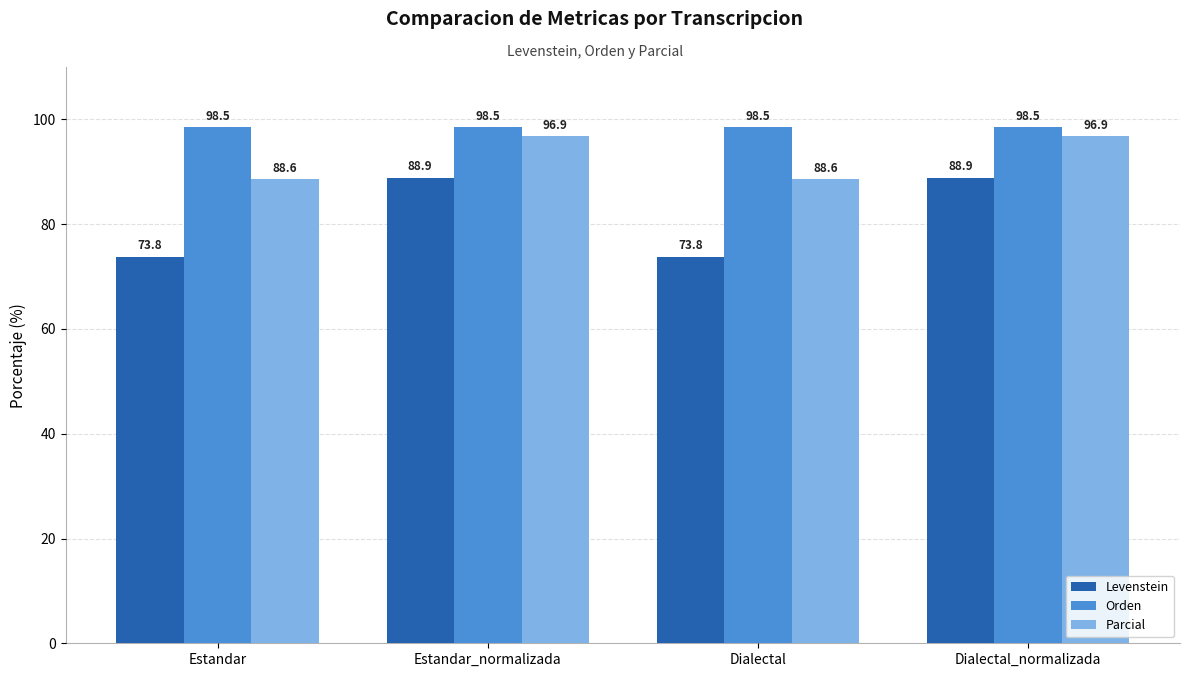

Which series has the largest total across all categories?

Orden